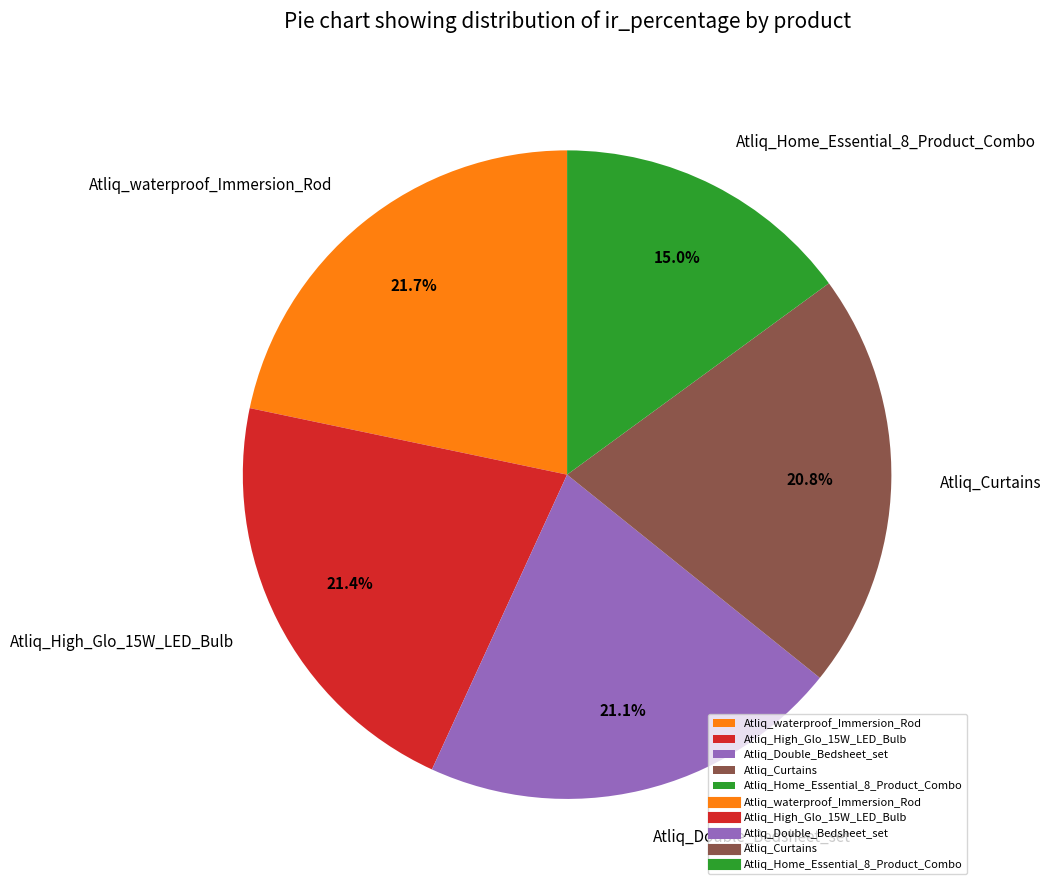

What portion of the pie excludes Atliq_Double_Bedsheet_set?

78.9%